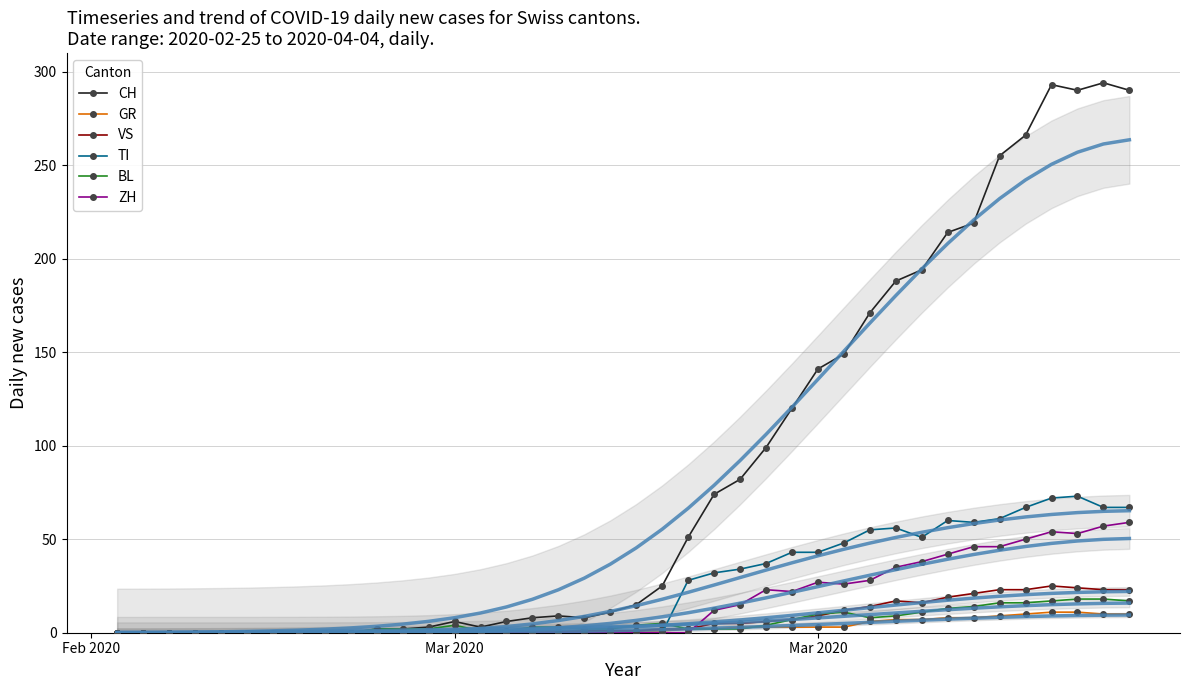

Which series has the largest range (max minus min)?

CH